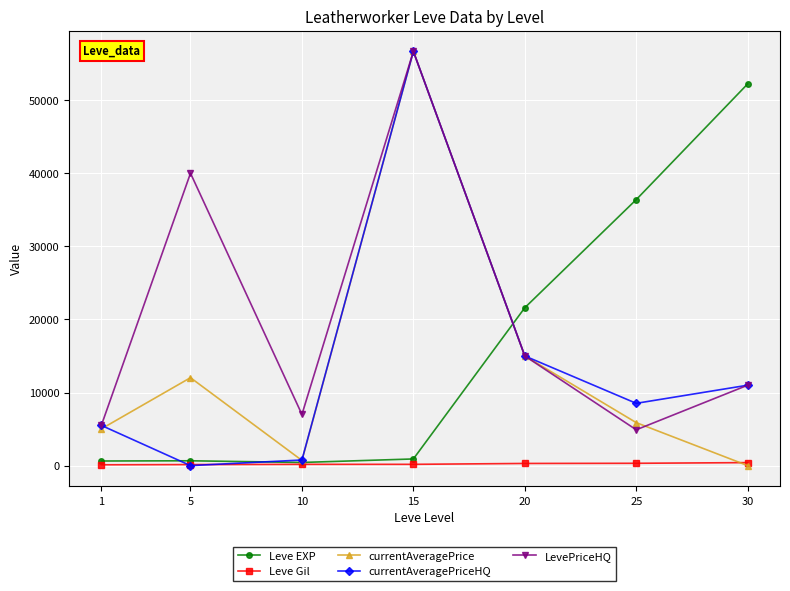

Between which two adjacent categories do LevePriceHQ and Leve EXP first intersect?

15 and 20